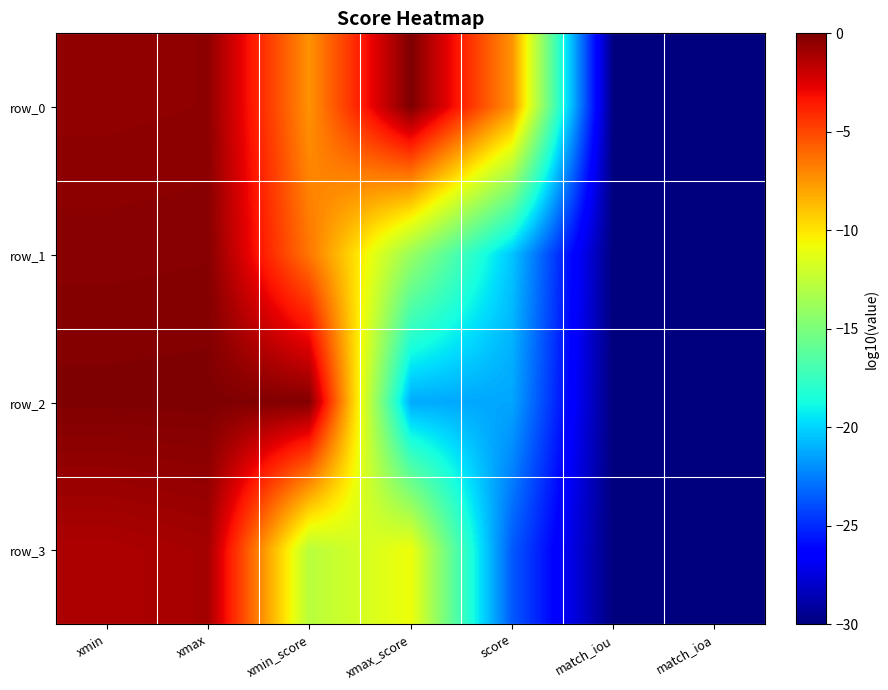

Which category has the lowest value in the row_3 series?

match_iou